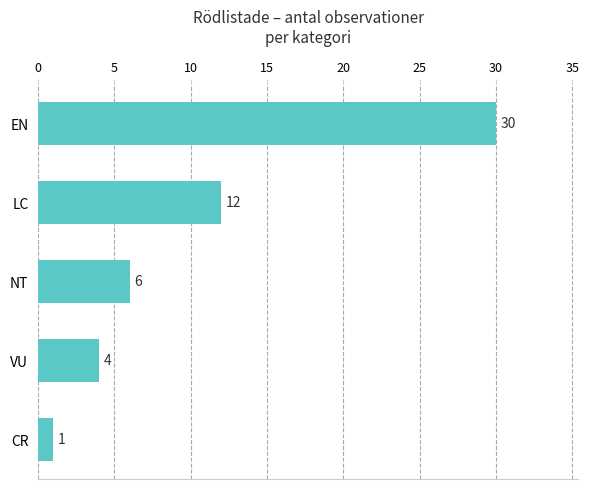

List the labels in order of value, largest first.

EN, LC, NT, VU, CR